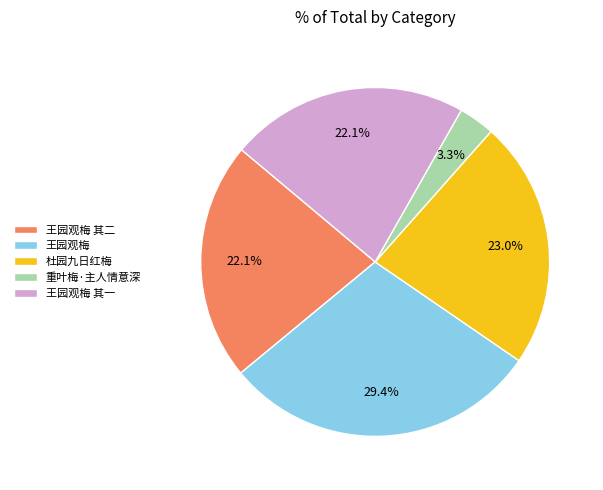

Does any single category account for the majority?

No